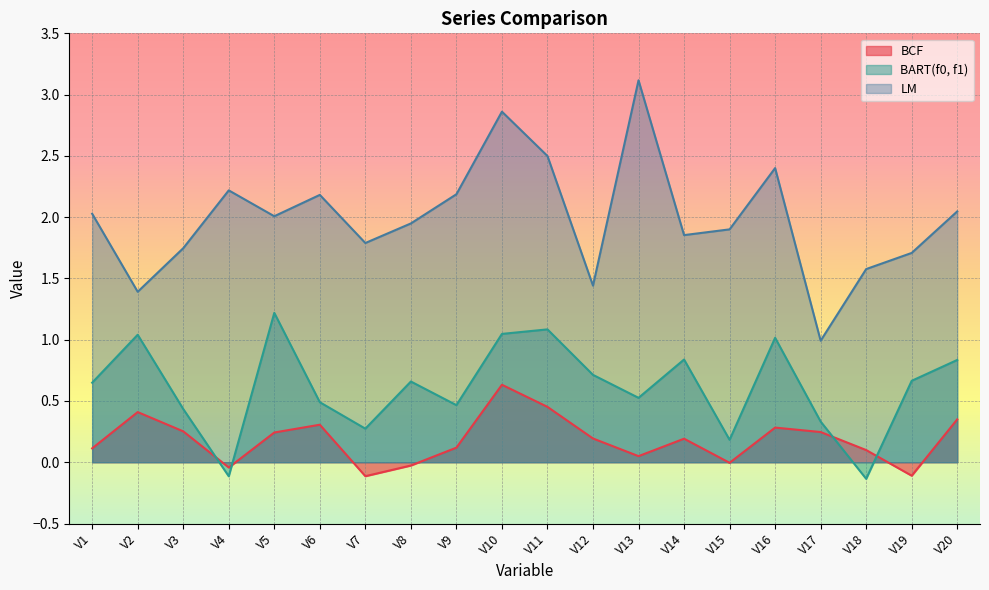

Which series changed the most between V8 and V15?

BART(f0, f1)